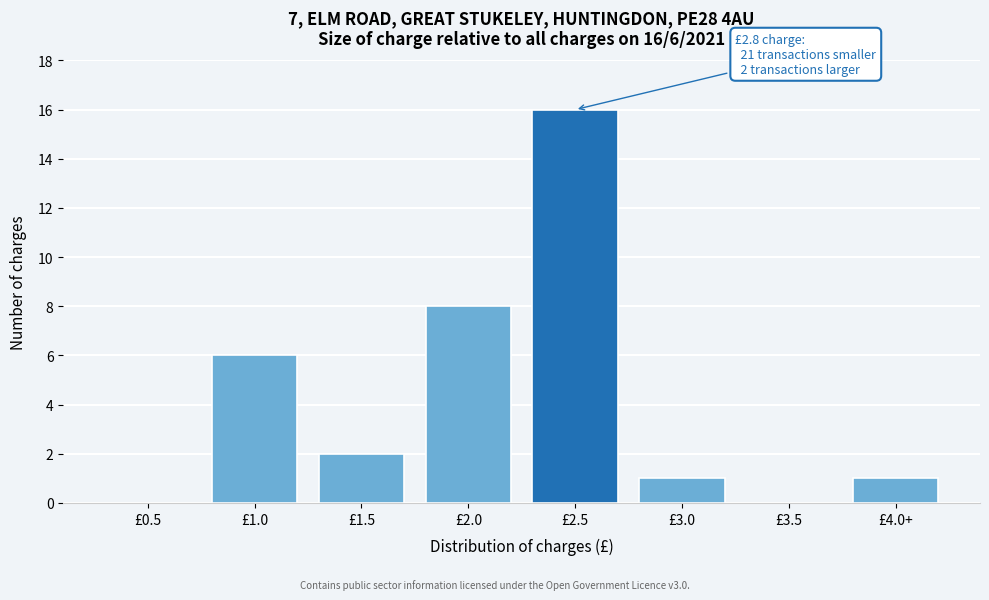

Reading left to right, what are all the values shown in this chart?

£0.5=0	£1.0=6	£1.5=2	£2.0=8	£2.5=16	£3.0=1	£3.5=0	£4.0+=1